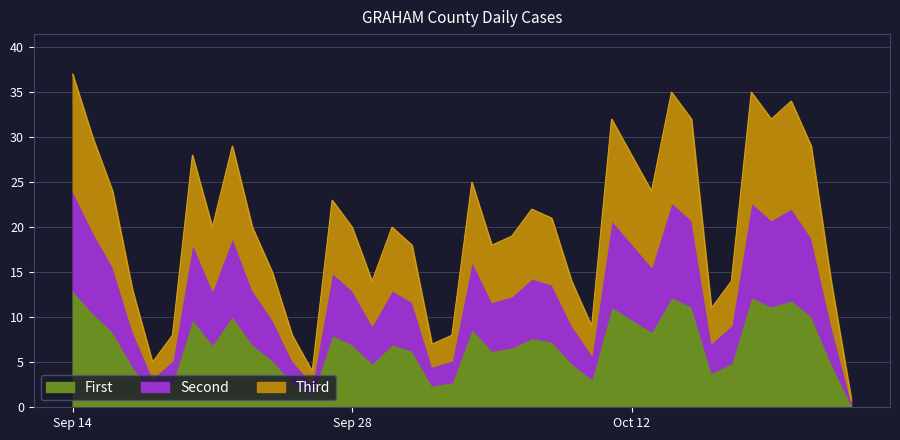

What is the smallest value displayed?

1.0